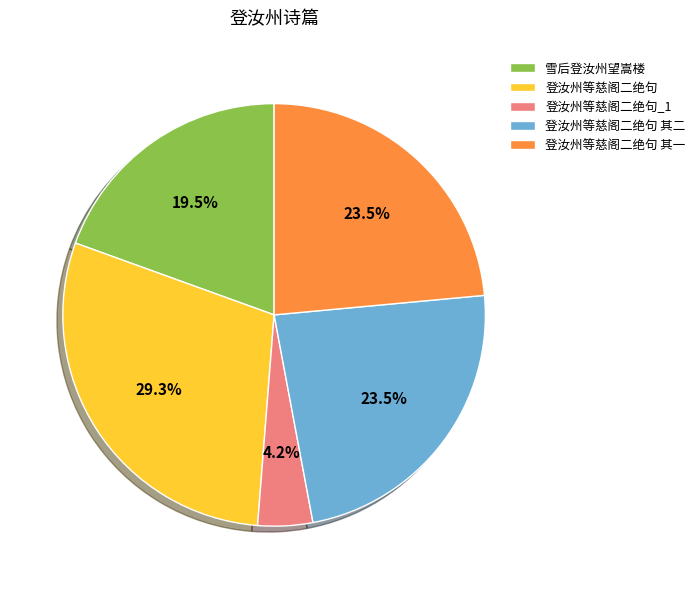

Is there any slice that represents more than half of the pie?

No